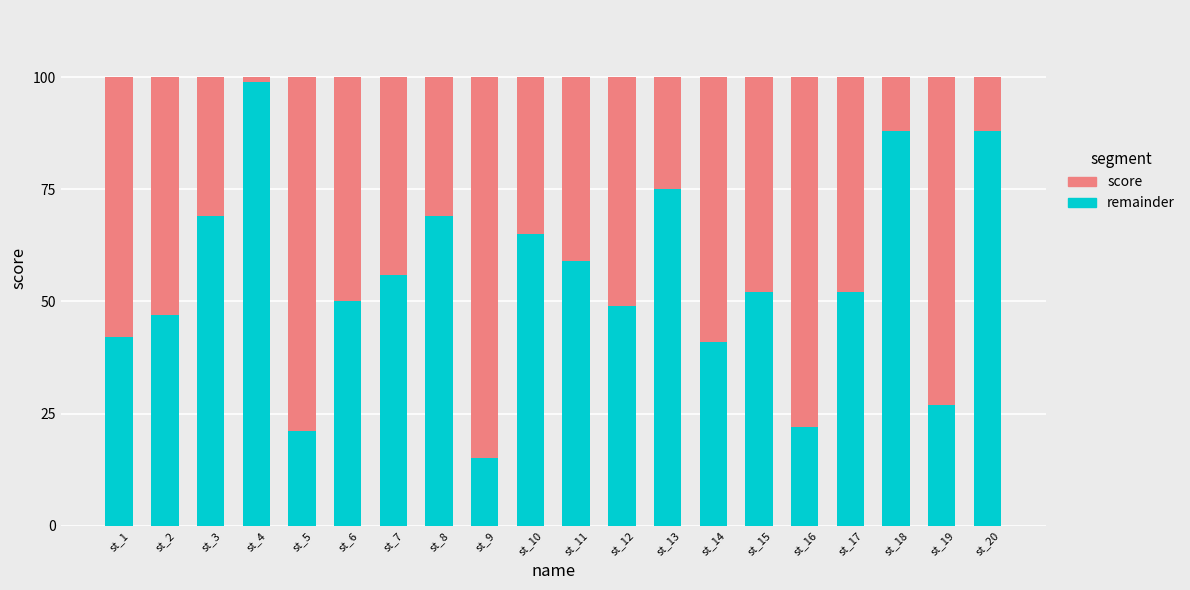

What is the difference between the maximum and minimum values in the remainder series?

84